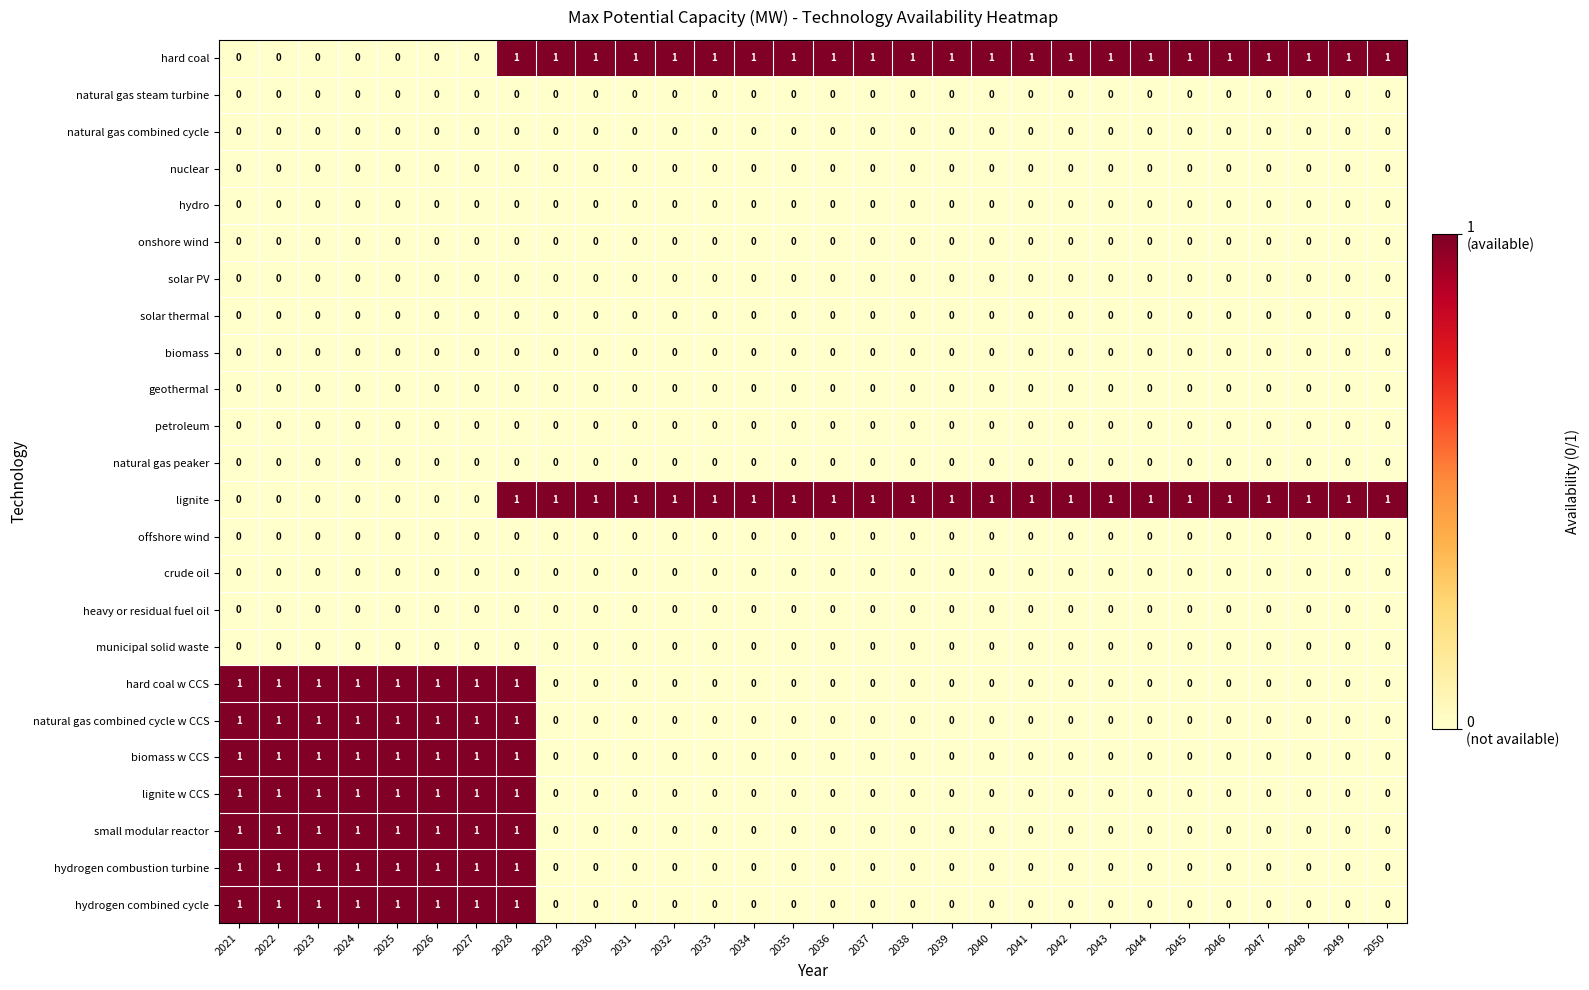

At which category is the sum across all series the highest?

2028